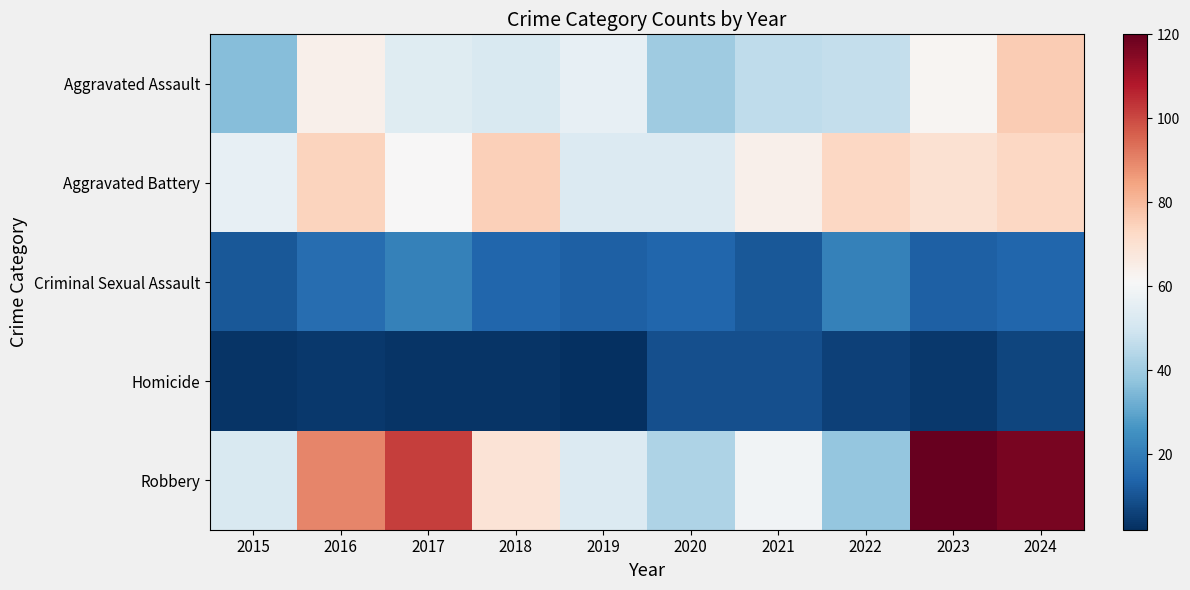

Between 2020 and 2021, which is larger?

2021